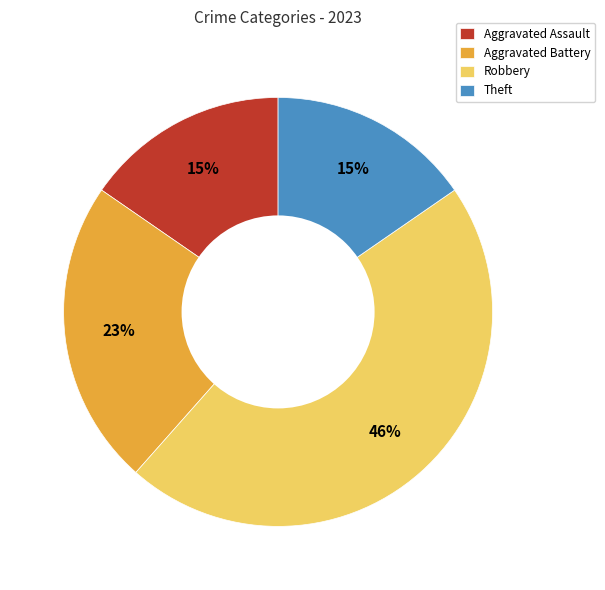

Which slice is the largest?

Robbery